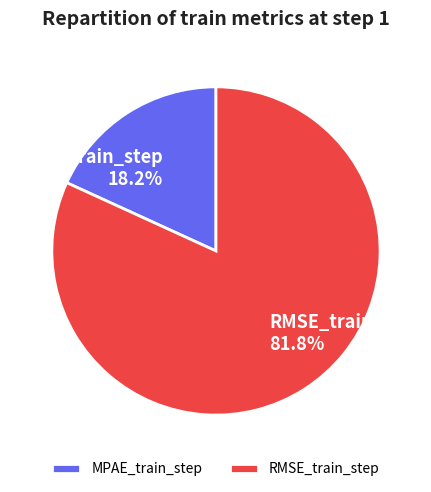

Combined, what portion of the pie is MPAE_train_step and RMSE_train_step?

100.0%